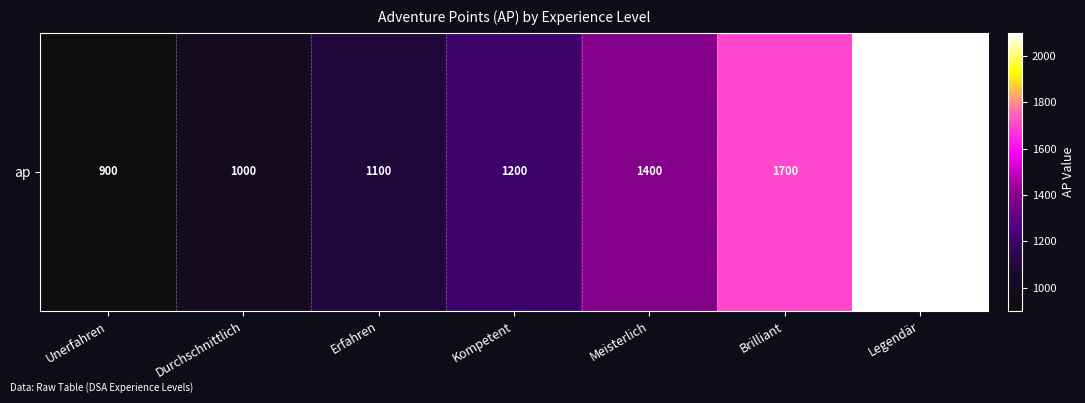

Which label corresponds to the largest value in the chart?

Legendär